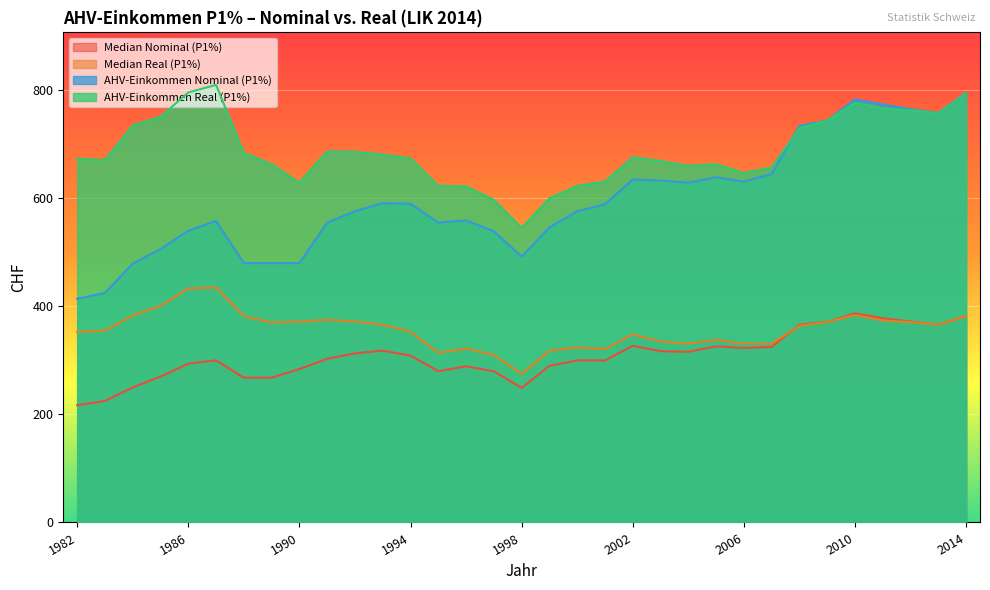

True or false: AHV-Einkommen Real (P1%) and Median Nominal (P1%) cross at least once.

False